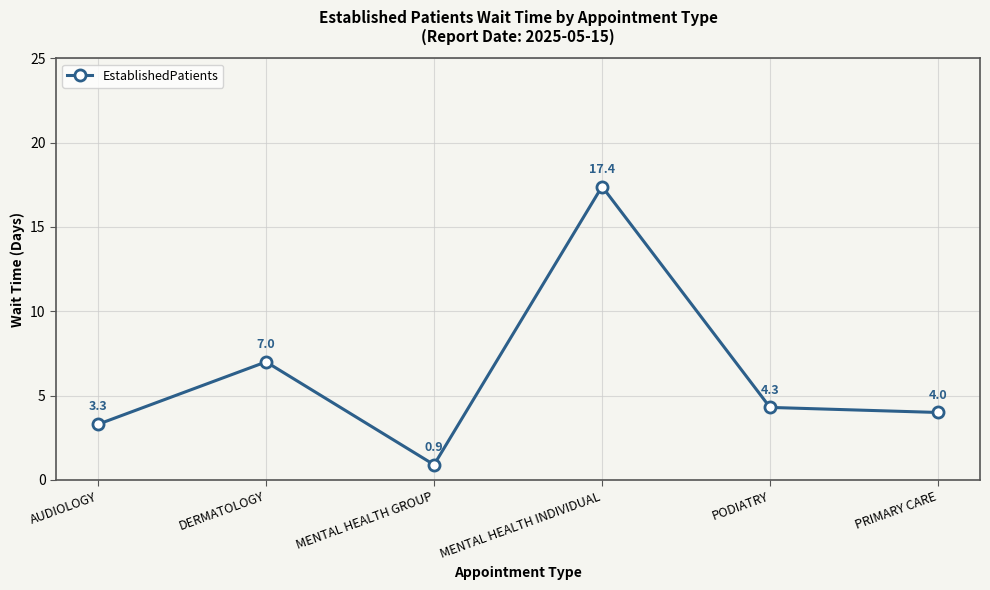

Reading left to right, extract all data points from this chart.

AUDIOLOGY=3.3	DERMATOLOGY=7.0	MENTAL HEALTH GROUP=0.9	MENTAL HEALTH INDIVIDUAL=17.4	PODIATRY=4.3	PRIMARY CARE=4.0